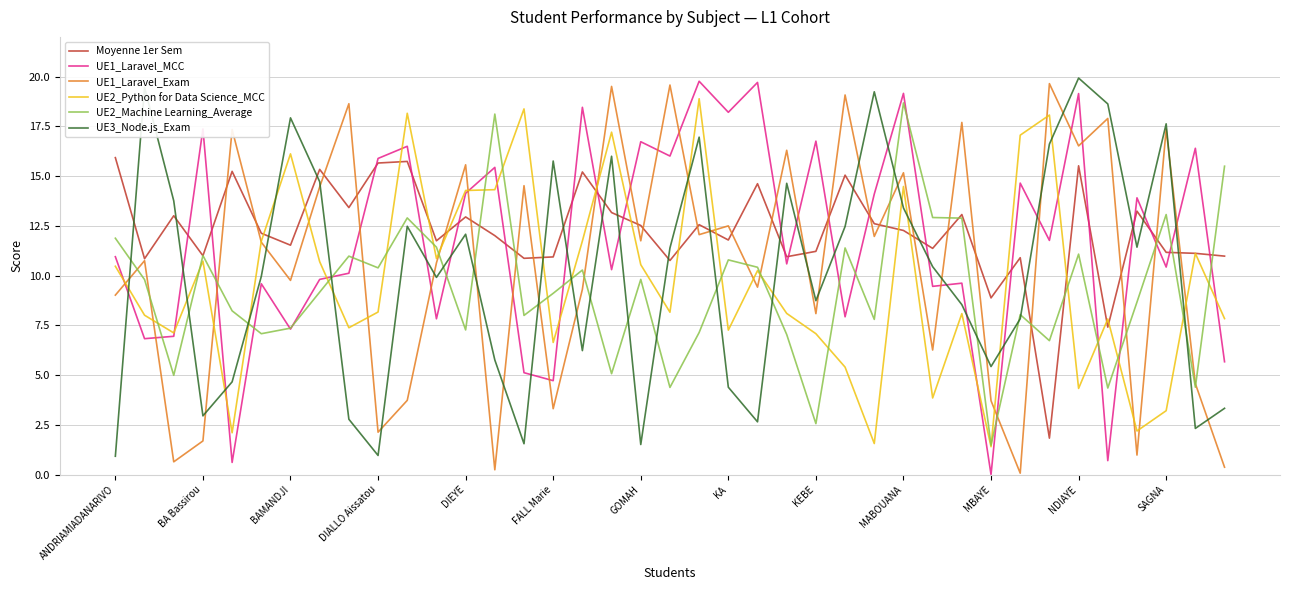

What is the lowest value of the UE3_Node.js_Exam series?

0.9